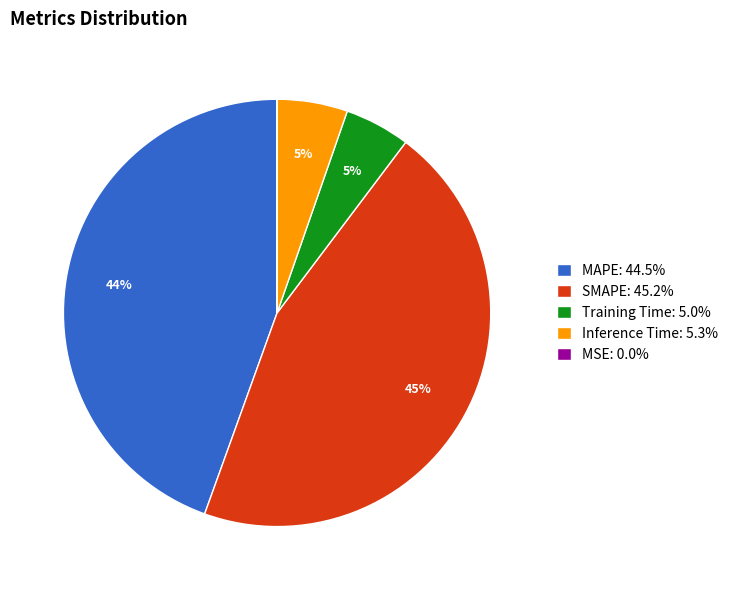

Is there any slice that represents more than half of the pie?

No